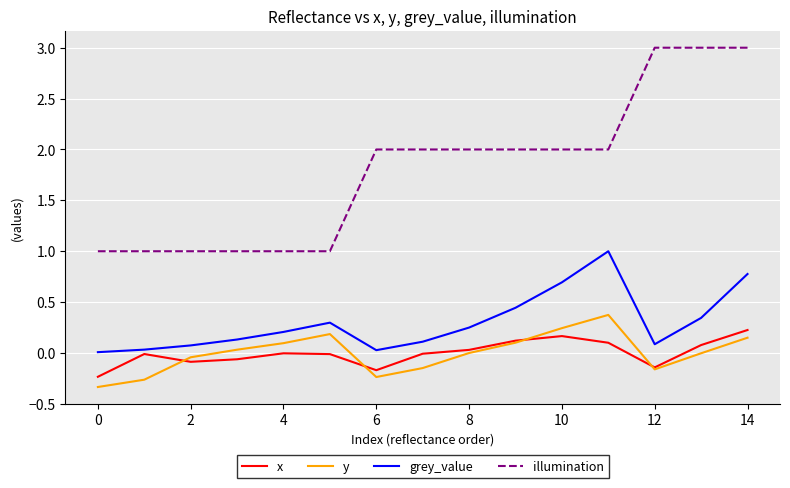

List the series in order of their peak value, lowest first.

x, y, grey_value, illumination